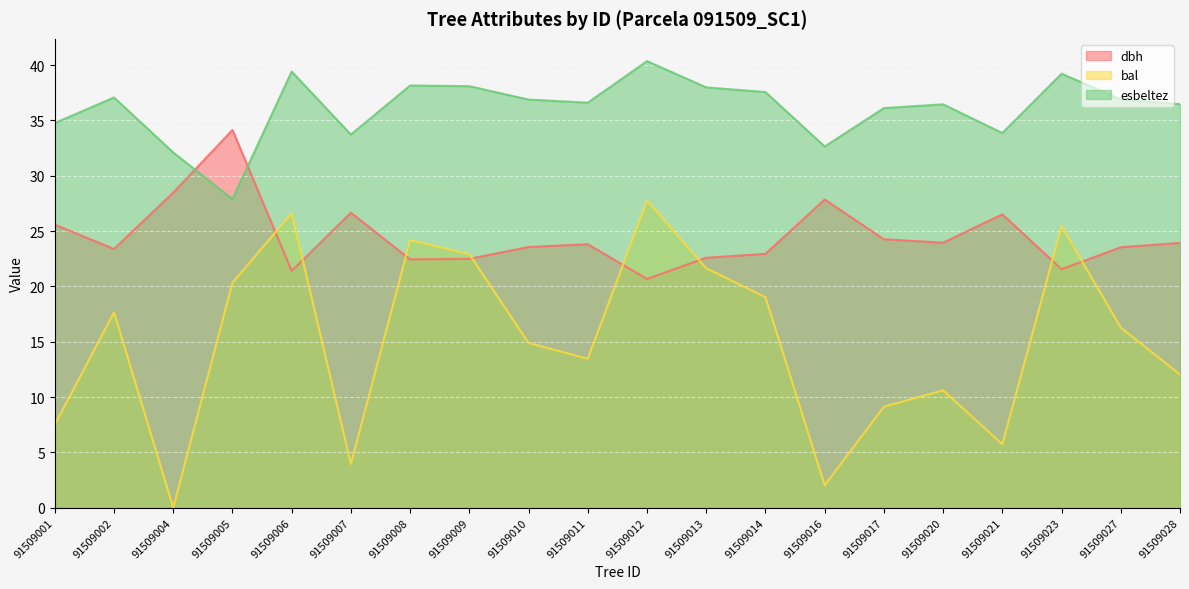

What value does the dbh series have at 91509004?

28.5